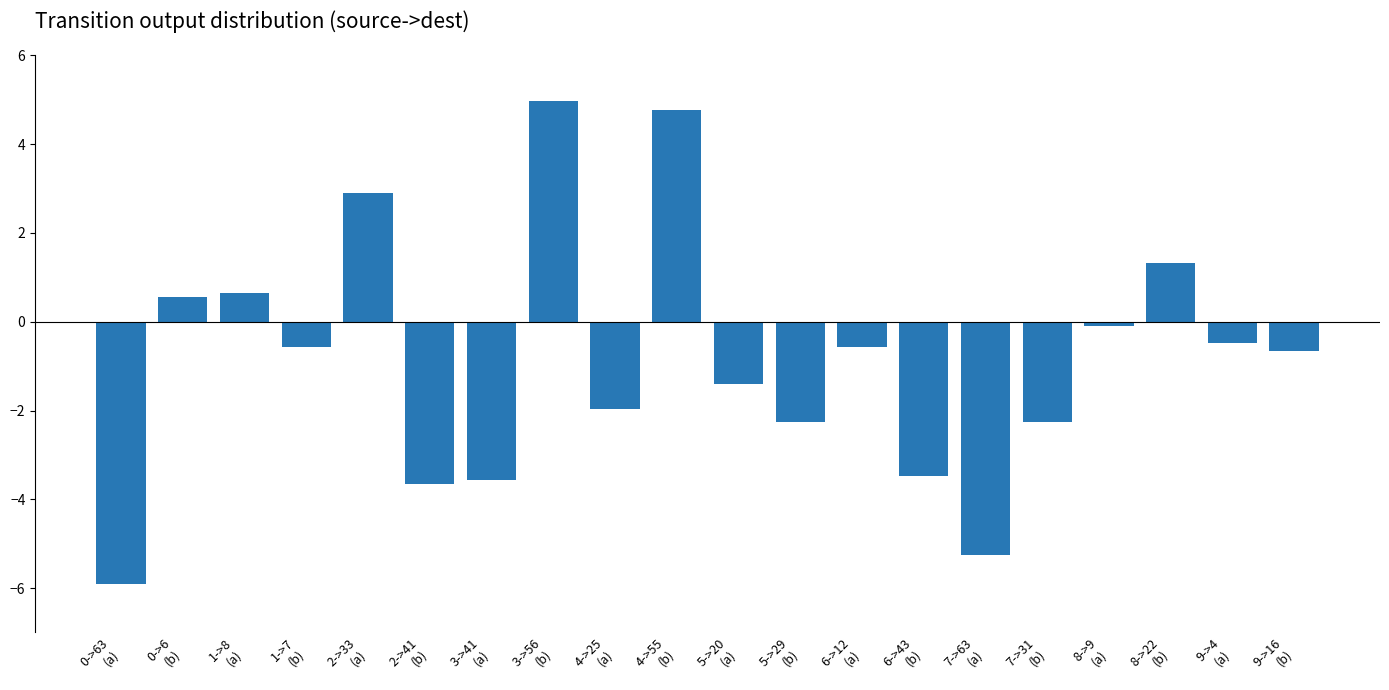

How many values are above zero?

6